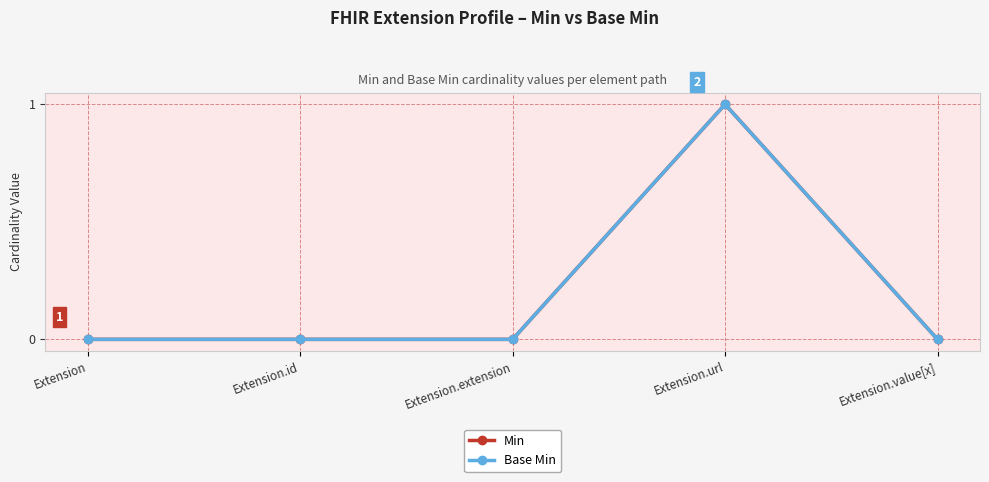

True or false: Base Min has more than 0 points higher than both neighbors.

True